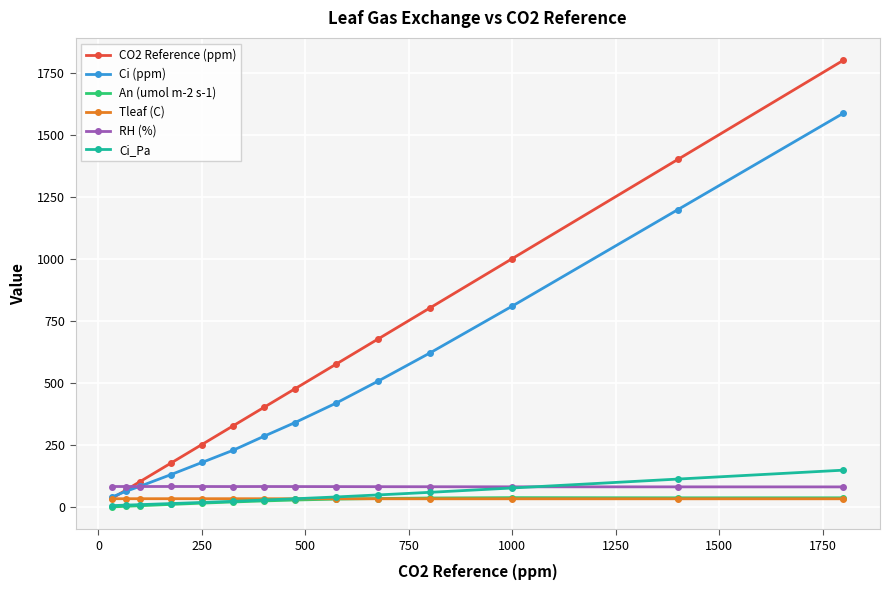

Which series has the largest total across all categories?

CO2 Reference (ppm)